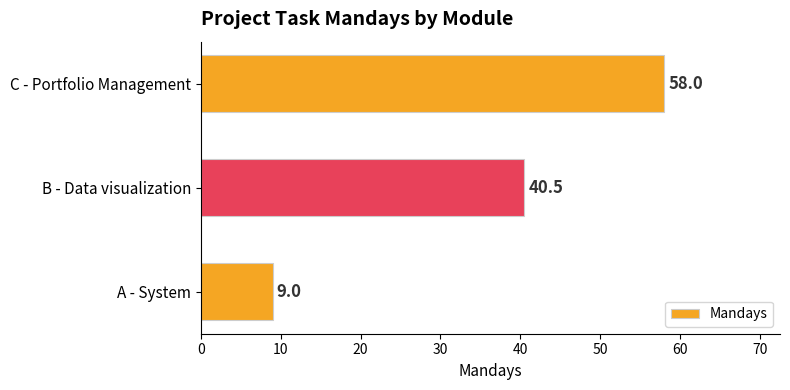

Which has a higher value, A - System or C - Portfolio Management?

C - Portfolio Management